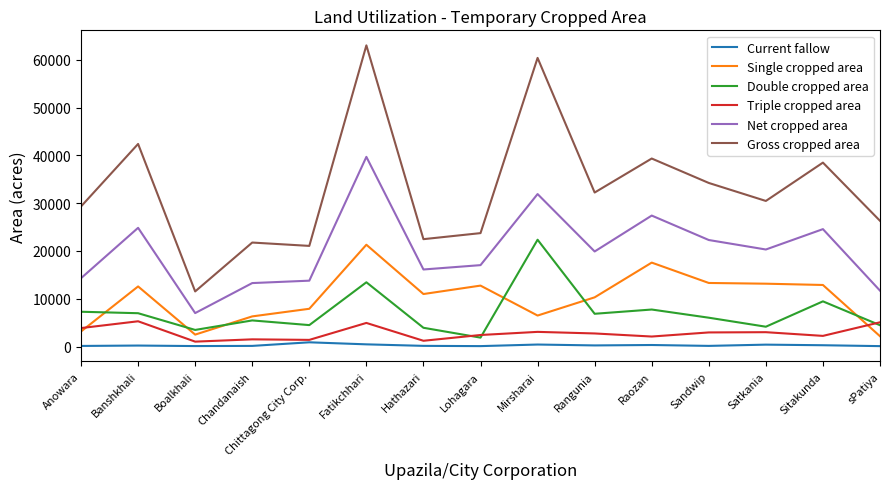

What is the total value across all series at Anowara?

58025